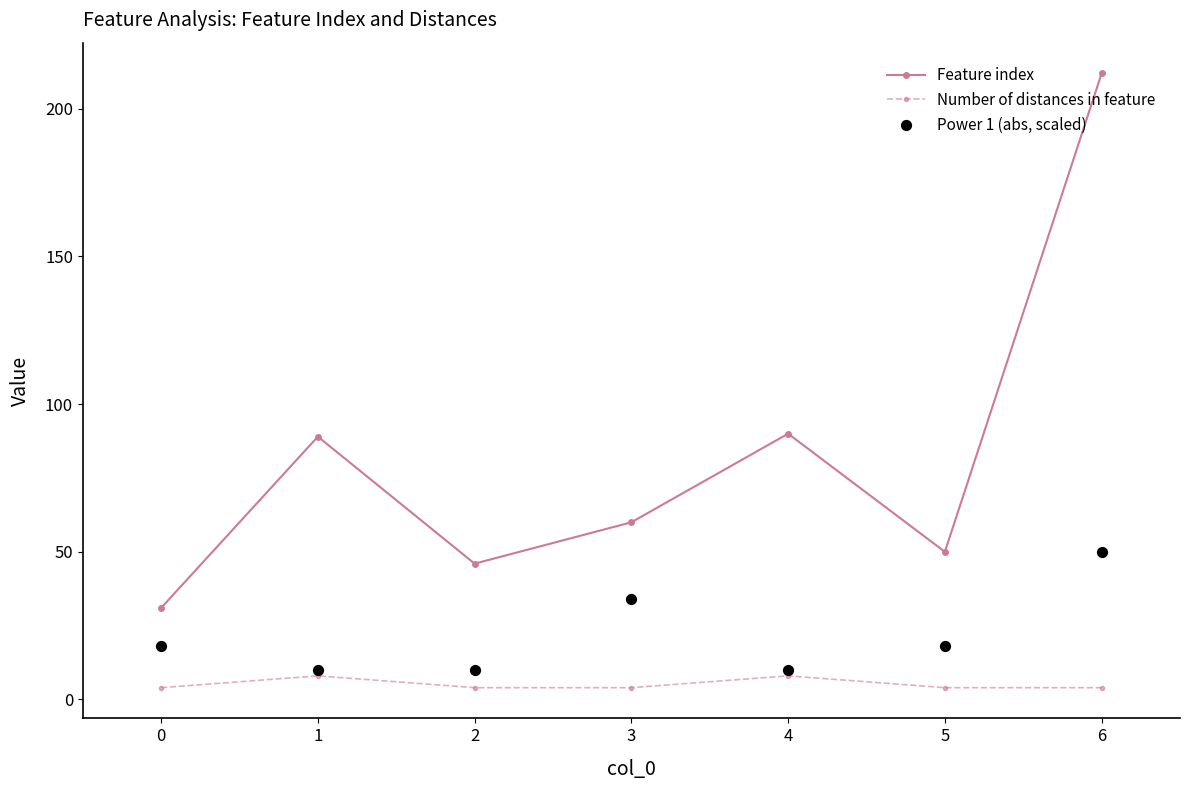

Is the value of Feature index at 2 greater than the value of Number of distances in feature at 3?

Yes